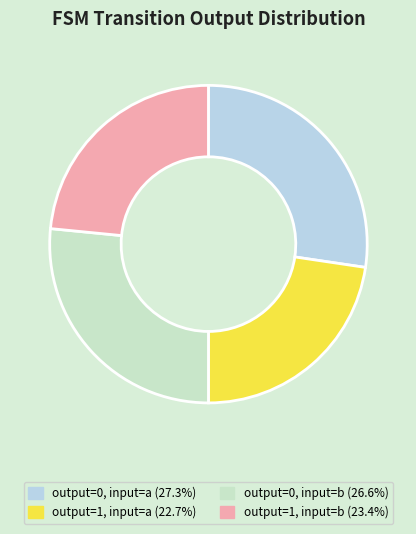

Count the number of slices in the pie.

4